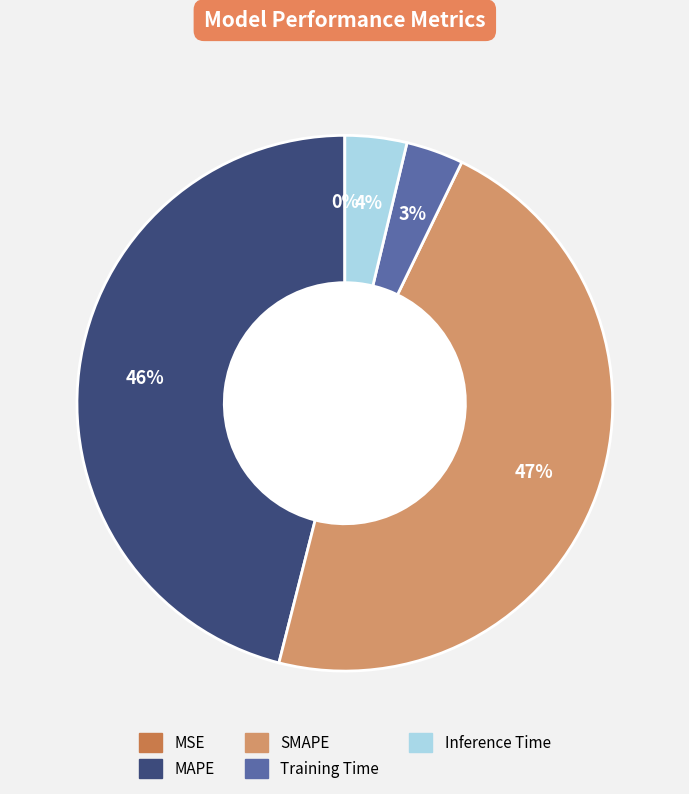

To the nearest percent, what portion does SMAPE represent?

47%